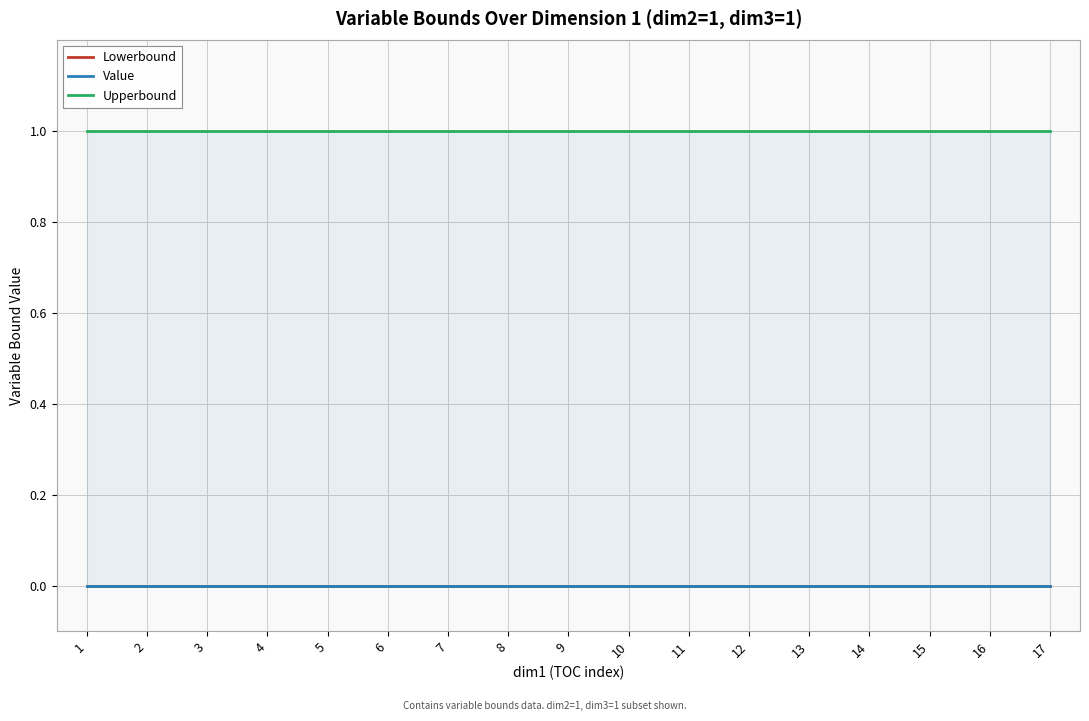

Reading left to right, transcribe all the data shown in this chart.

Lowerbound: 0	0	0	0	0	0	0	0	0	0	0	0	0	0	0	0	0
Value: 0	0	0	0	0	0	0	0	0	0	0	0	0	0	0	0	0
Upperbound: 1	1	1	1	1	1	1	1	1	1	1	1	1	1	1	1	1